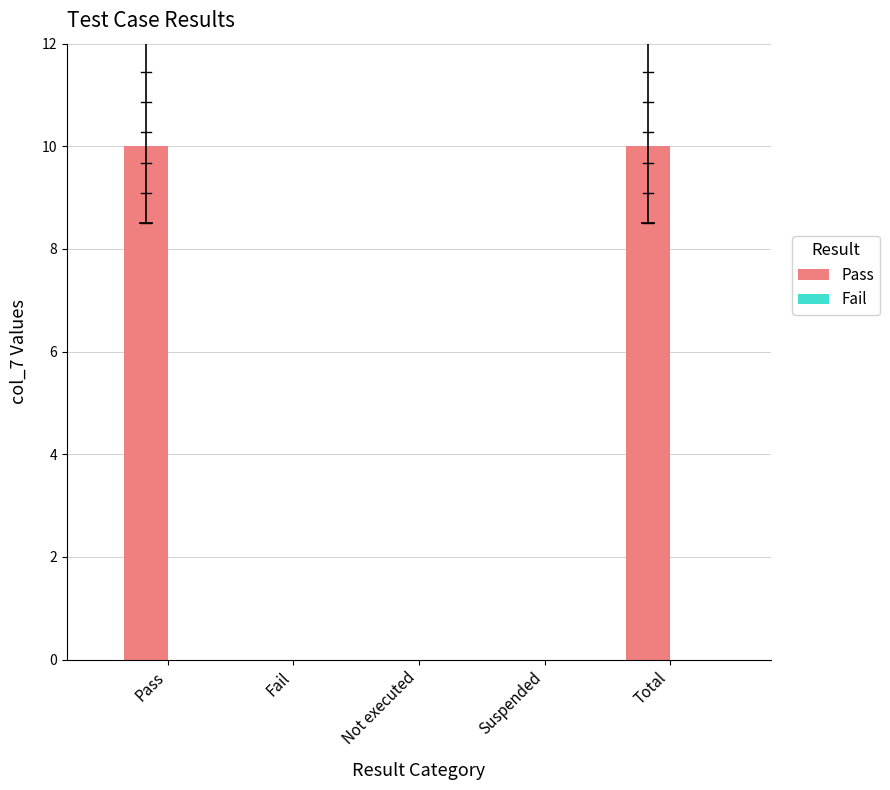

What is the change in value from Pass to Suspended?

-10